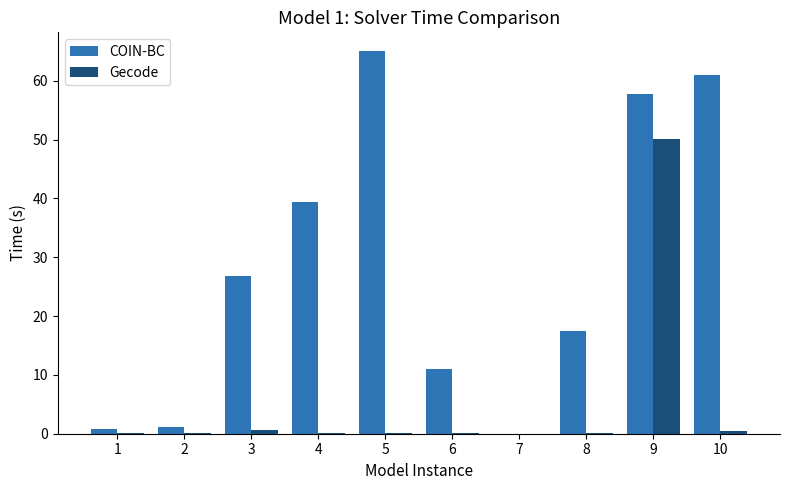

Between 3 and 7, which series saw the biggest shift?

COIN-BC